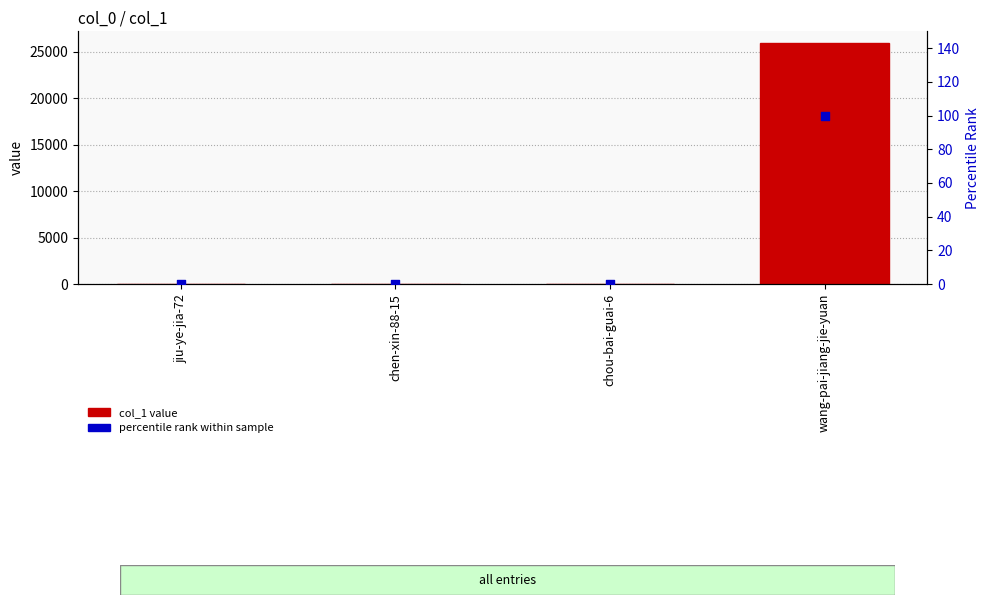

What is the total value across all series at chen-xin-88-15?

2.0